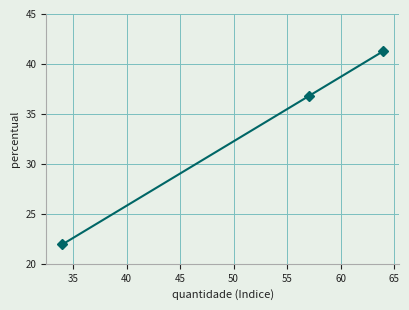

What is the value of the 3rd point from the left?

41.3